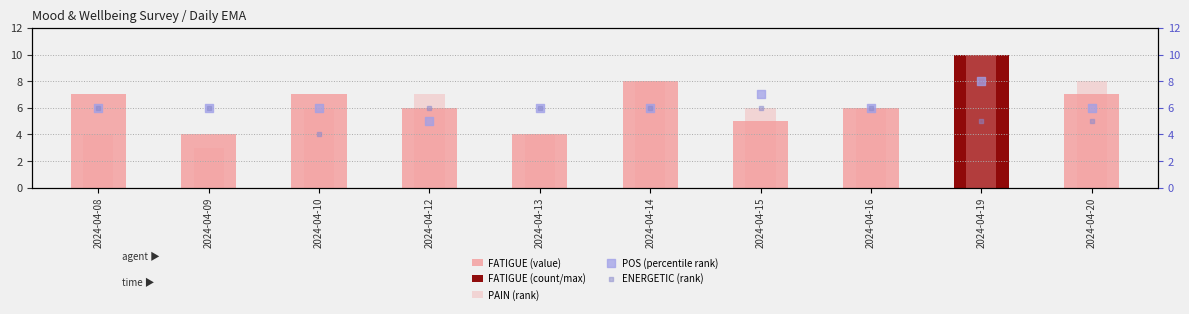

Which series contains the lowest Y value?

PAIN (rank)